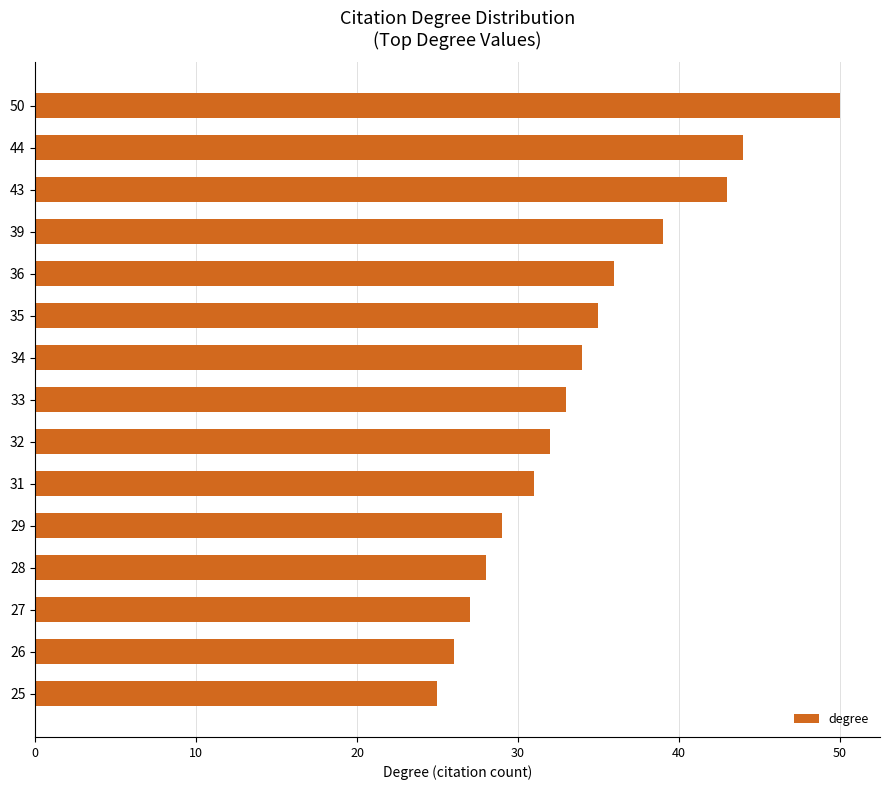

What is the greatest value displayed?

50